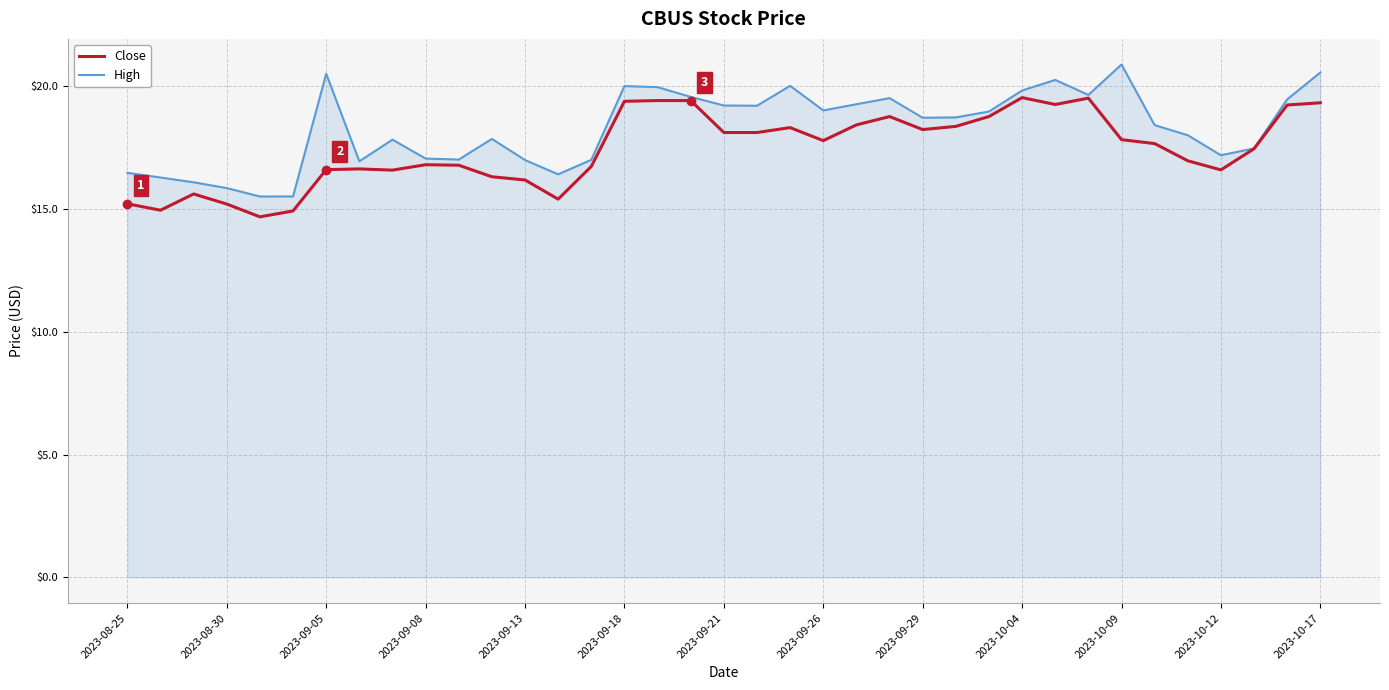

What is the difference between the maximum and minimum values in the Close series?

4.9